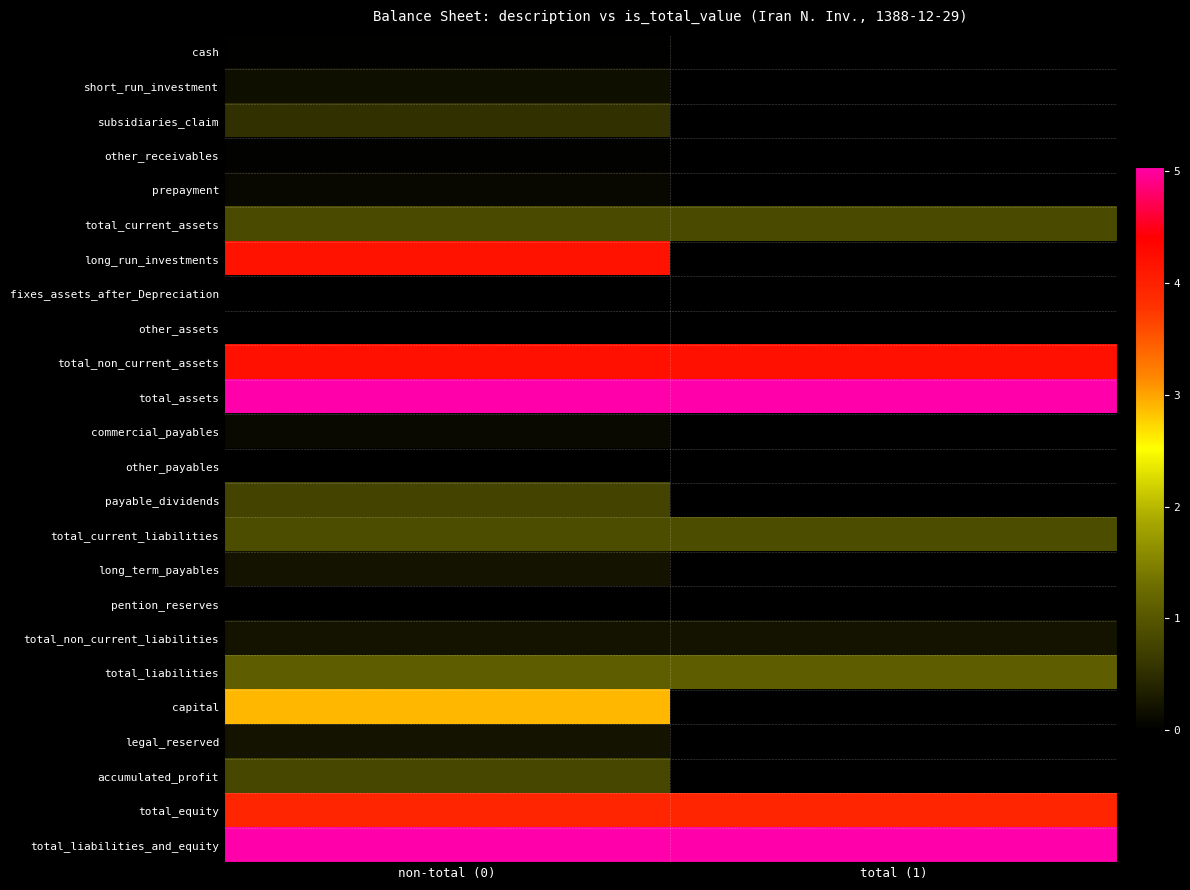

What is the spread (max minus min) of values at total (1)?

5039326